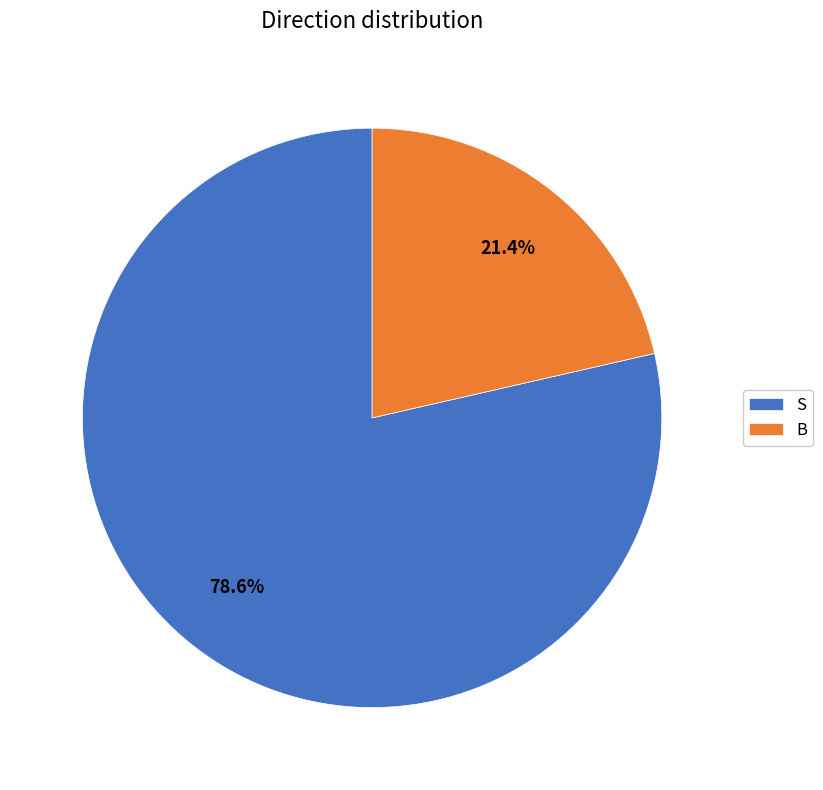

Does B account for over 50% of the chart?

No